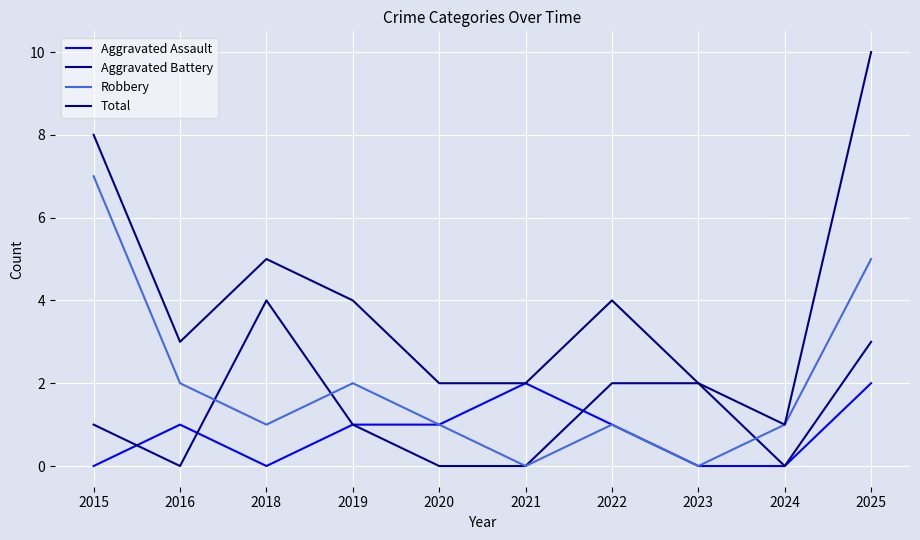

True or false: Aggravated Assault has a value of 0 at 2024.

True